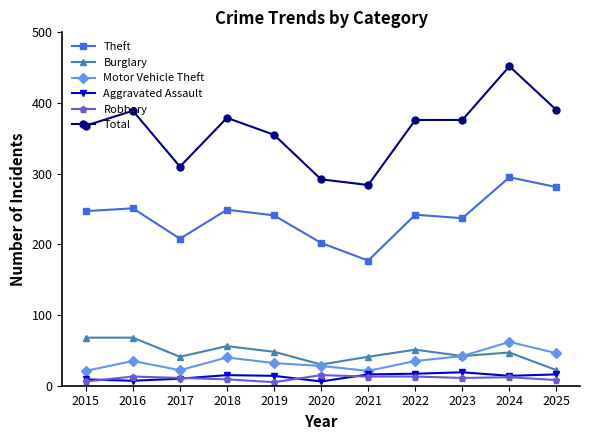

What is the approximate value of Total at 2020, to the nearest 10?

290